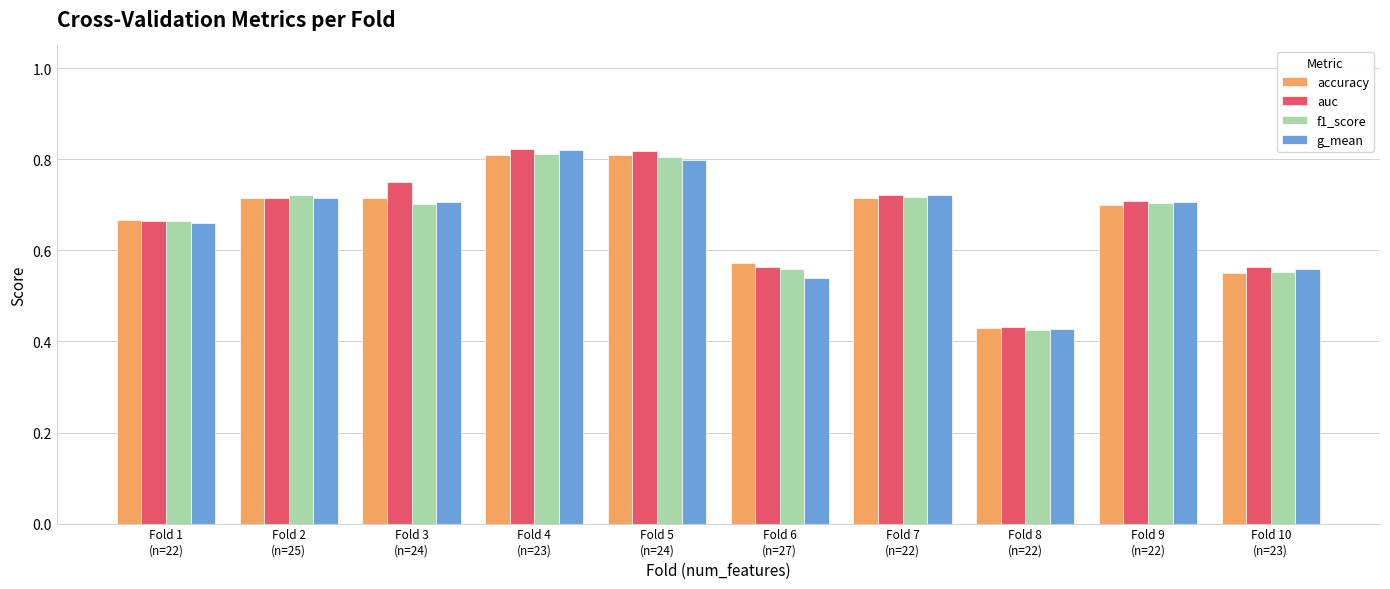

Between Fold 1
(n=22) and Fold 6
(n=27), which series saw the biggest shift?

g_mean